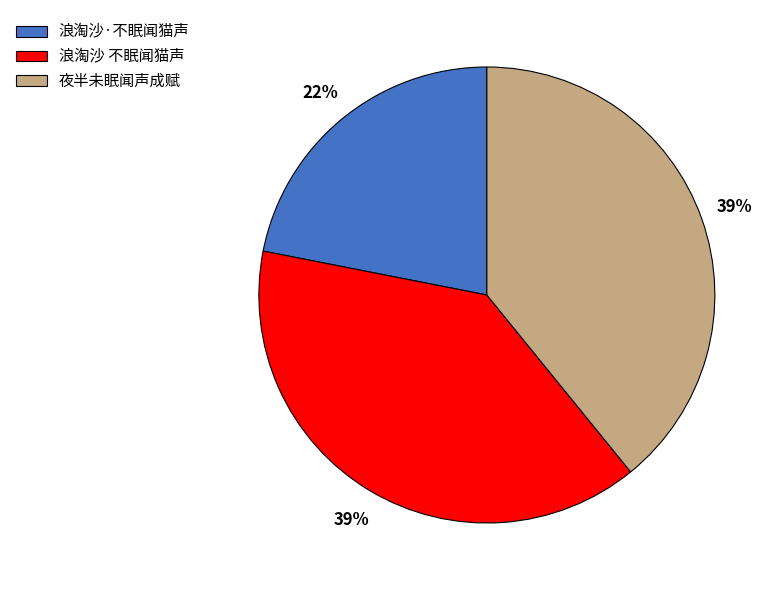

Which category has the smallest portion of the pie?

浪淘沙·不眠闻猫声